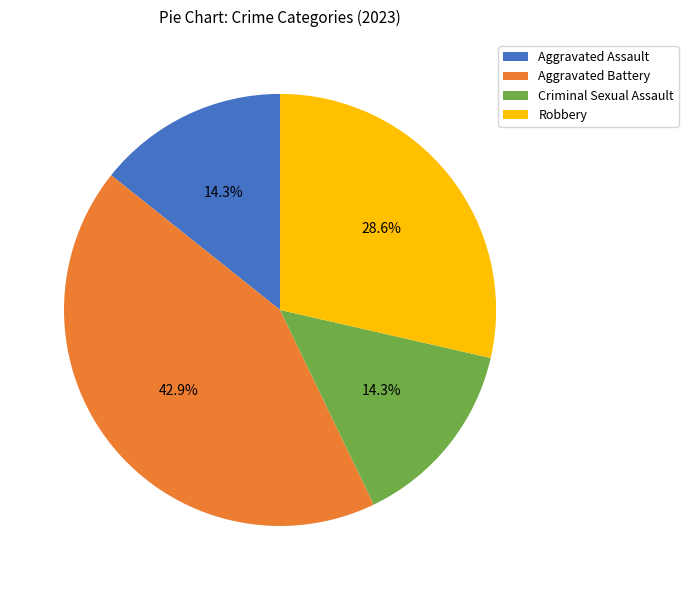

True or false: Robbery accounts for 29% of the total.

True